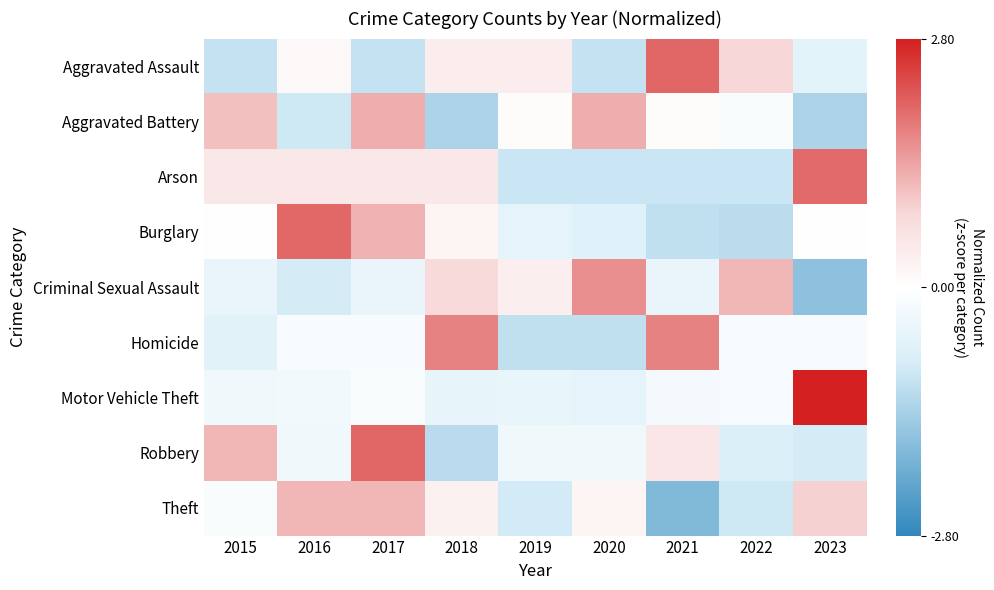

Reading left to right, transcribe all the data shown in this chart.

Aggravated Assault: 2015=-1.1	2016=0.1	2017=-1.1	2018=0.4	2019=0.4	2020=-1.1	2021=2.1	2022=0.9	2023=-0.6
Aggravated Battery: 2015=1.1	2016=-0.9	2017=1.3	2018=-1.3	2019=0.1	2020=1.3	2021=0.1	2022=-0.1	2023=-1.3
Arson: 2015=0.5	2016=0.5	2017=0.5	2018=0.5	2019=-1.0	2020=-1.0	2021=-1.0	2022=-1.0	2023=2.0
Burglary: 2015=0.0	2016=2.0	2017=1.2	2018=0.2	2019=-0.6	2020=-0.7	2021=-1.1	2022=-1.2	2023=0.0
Criminal Sexual Assault: 2015=-0.5	2016=-0.9	2017=-0.5	2018=0.8	2019=0.4	2020=1.6	2021=-0.5	2022=1.2	2023=-1.7
Homicide: 2015=-0.6	2016=-0.2	2017=-0.2	2018=1.7	2019=-1.1	2020=-1.1	2021=1.7	2022=-0.2	2023=-0.2
Motor Vehicle Theft: 2015=-0.3	2016=-0.3	2017=-0.1	2018=-0.5	2019=-0.5	2020=-0.6	2021=-0.3	2022=-0.2	2023=2.8
Robbery: 2015=1.2	2016=-0.3	2017=2.1	2018=-1.2	2019=-0.3	2020=-0.3	2021=0.5	2022=-0.8	2023=-0.9
Theft: 2015=-0.1	2016=1.2	2017=1.2	2018=0.3	2019=-0.9	2020=0.2	2021=-1.9	2022=-1.0	2023=0.9